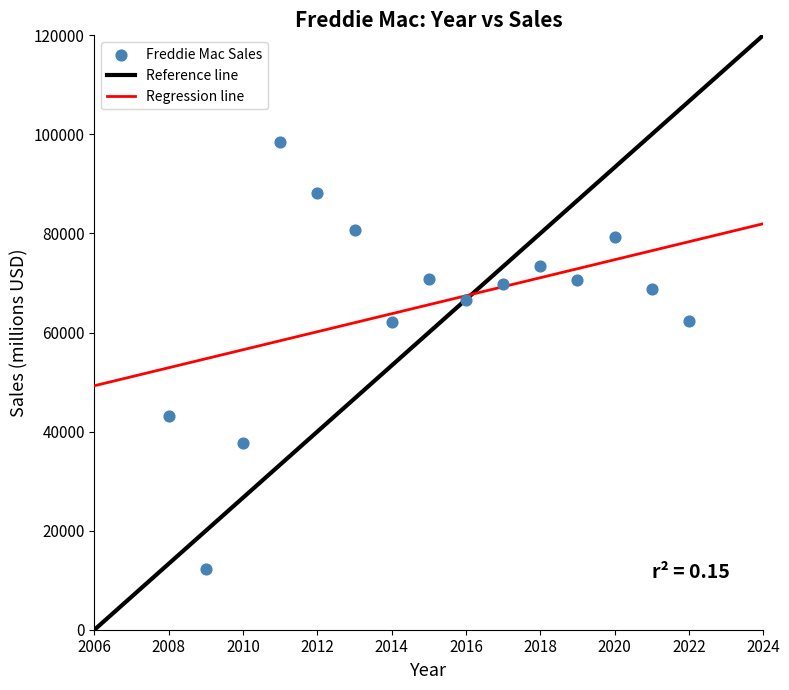

What is the range of Y values (max minus min)?

86068